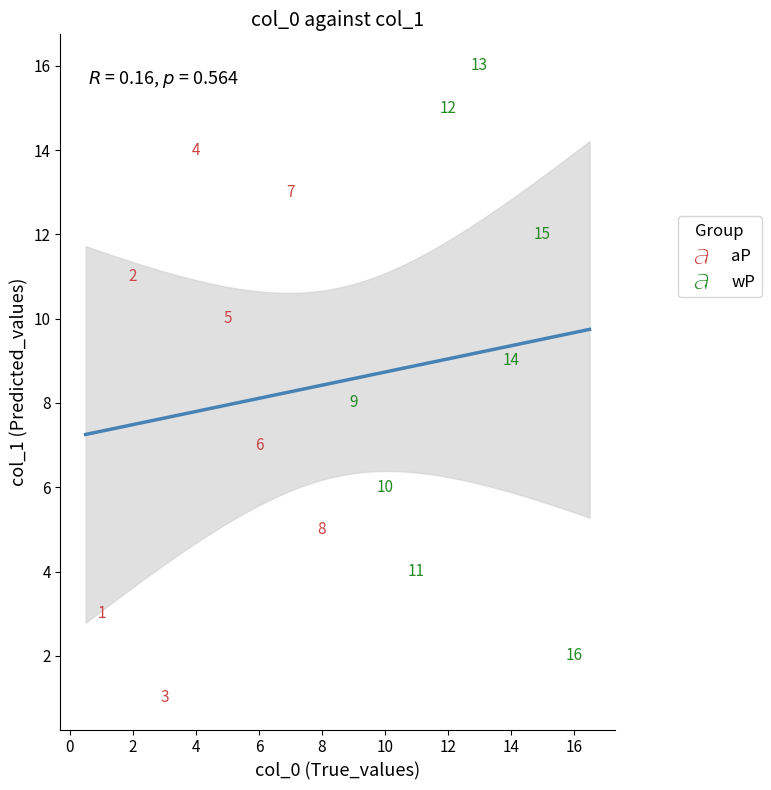

Which series reaches the minimum Y coordinate?

aP